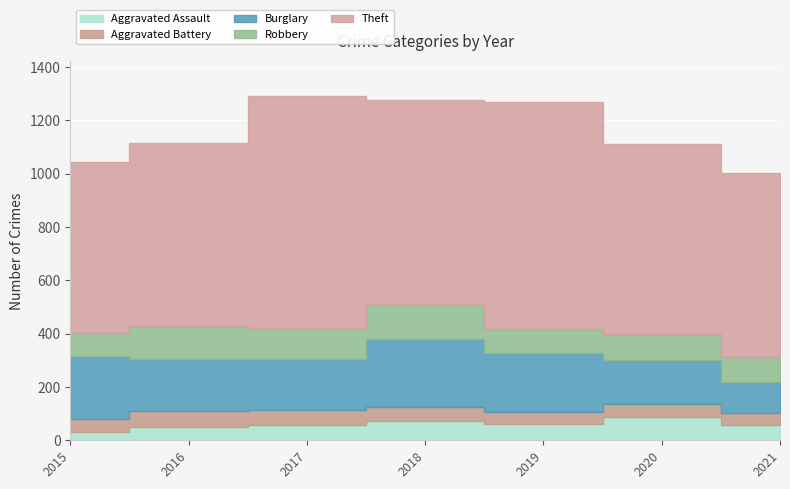

The Robbery series shows 162 at 2020. True or false?

False